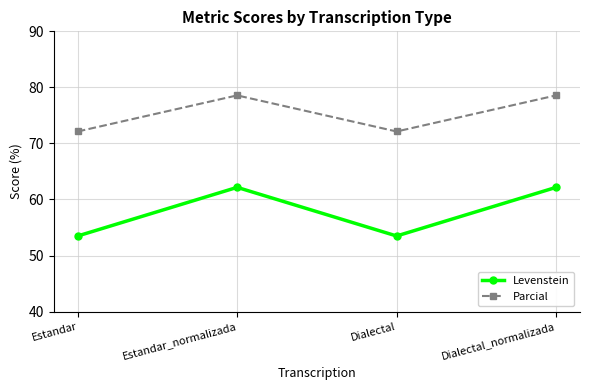

True or false: Levenstein and Parcial cross at least once.

False